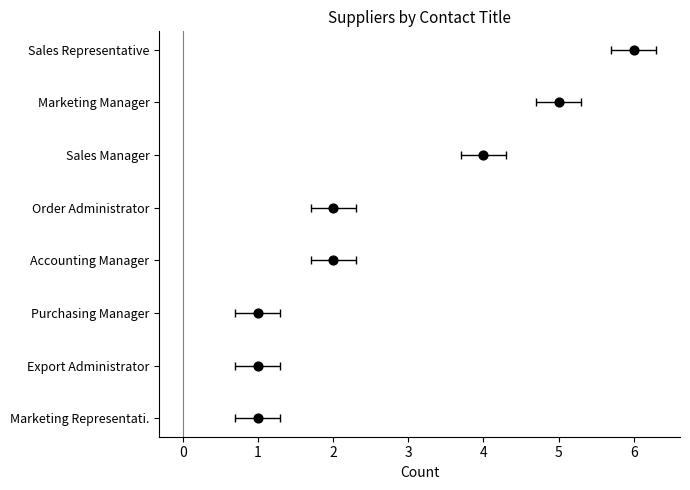

What is the change in value from 2 to 3?

+1